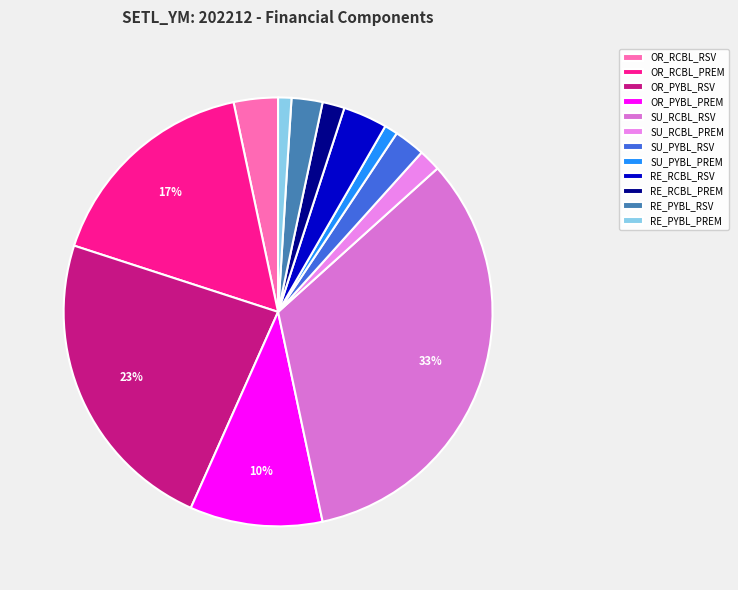

Rank the categories by value from highest to lowest.

SU_RCBL_RSV, OR_PYBL_RSV, OR_RCBL_PREM, OR_PYBL_PREM, OR_RCBL_RSV, RE_RCBL_RSV, SU_PYBL_RSV, RE_PYBL_RSV, SU_RCBL_PREM, RE_RCBL_PREM, SU_PYBL_PREM, RE_PYBL_PREM